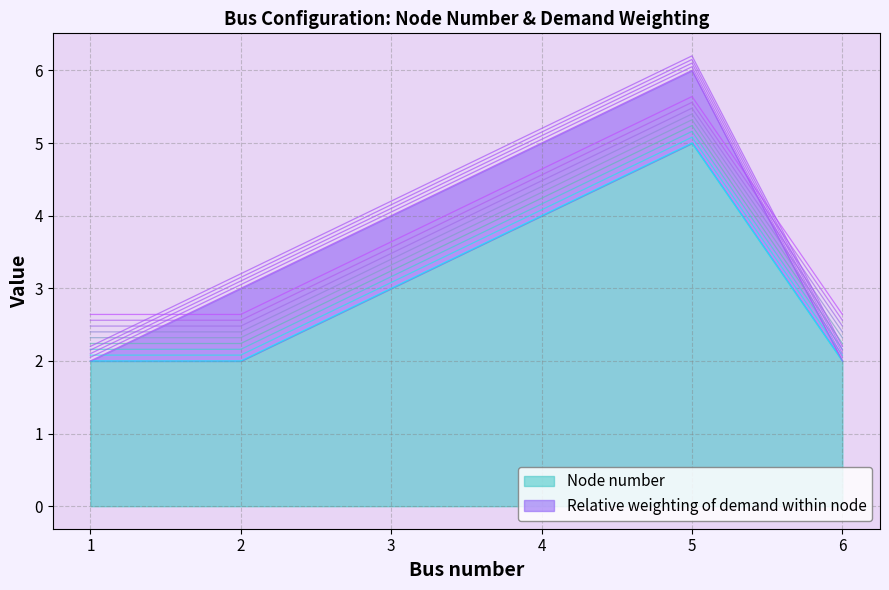

What is the difference between the values at 1 and 4?

2